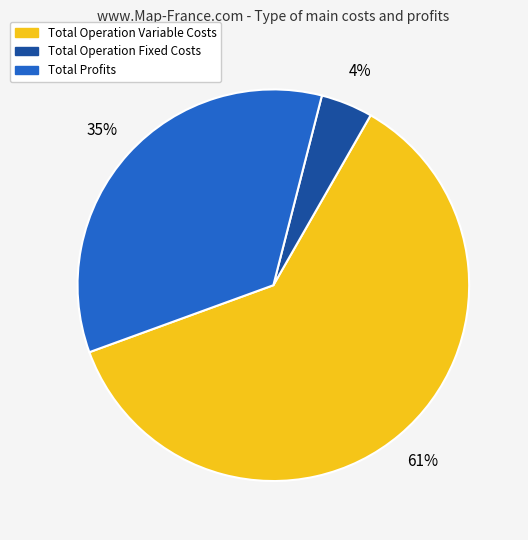

How many segments does this pie chart have?

3